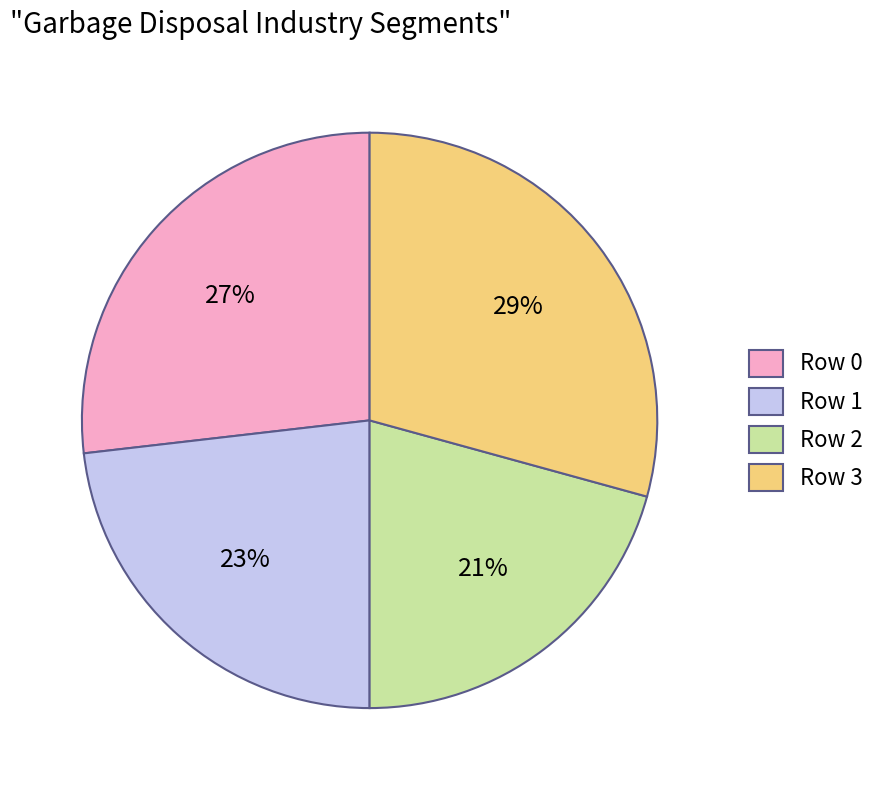

What is the ratio of the value at Row 3 to the value at Row 1?

1.3